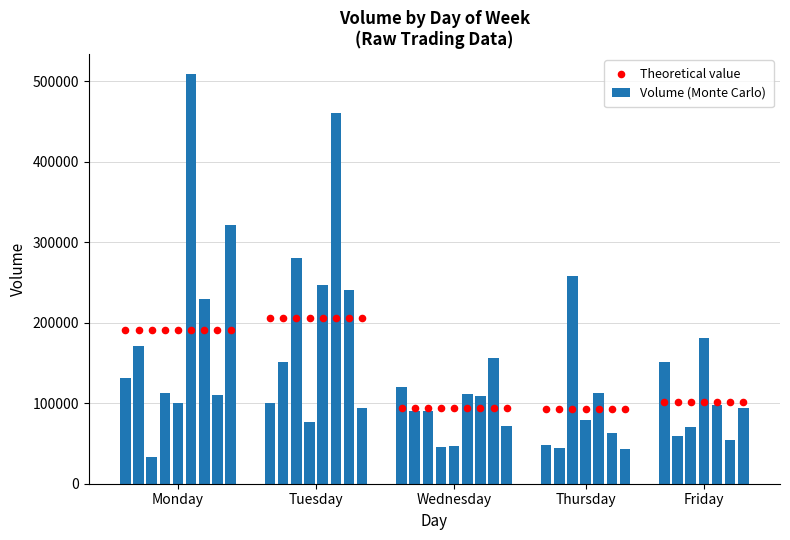

What are all the series names shown in the legend?

Volume (Monte Carlo), Theoretical value